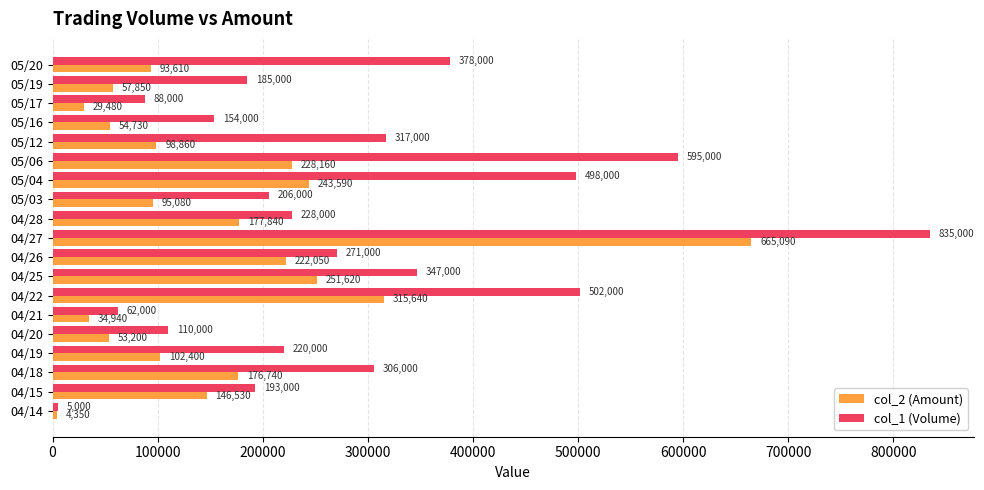

Which series changed the most between 04/27 and 05/20?

col_2 (Amount)